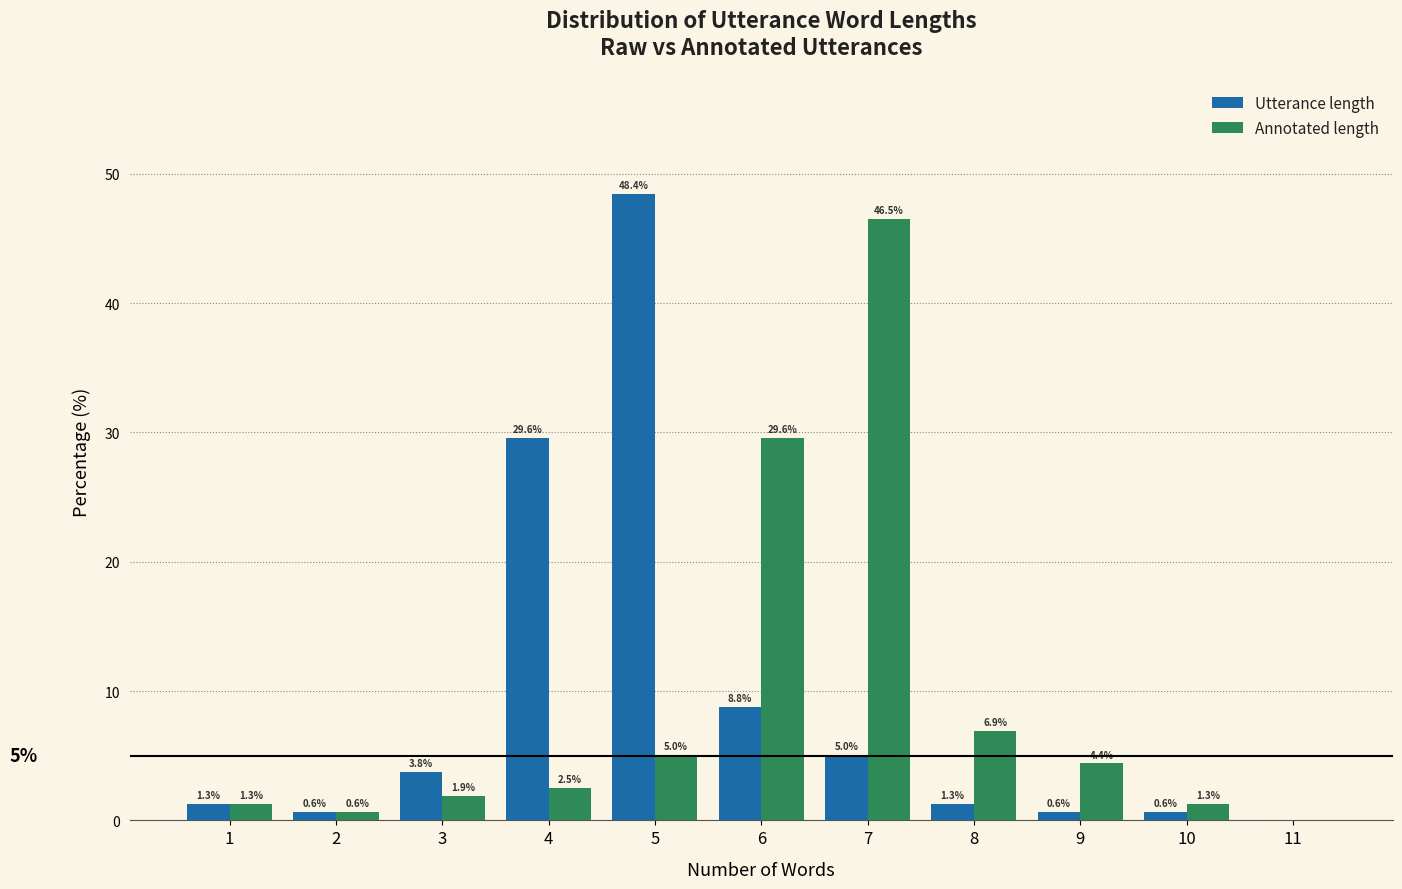

Reading right to left, what are all the values shown in this chart?

Utterance length: 11=0.0	10=0.6	9=0.6	8=1.3	7=5.0	6=8.8	5=48.4	4=29.6	3=3.8	2=0.6	1=1.3
Annotated length: 11=0.0	10=1.3	9=4.4	8=6.9	7=46.5	6=29.6	5=5.0	4=2.5	3=1.9	2=0.6	1=1.3